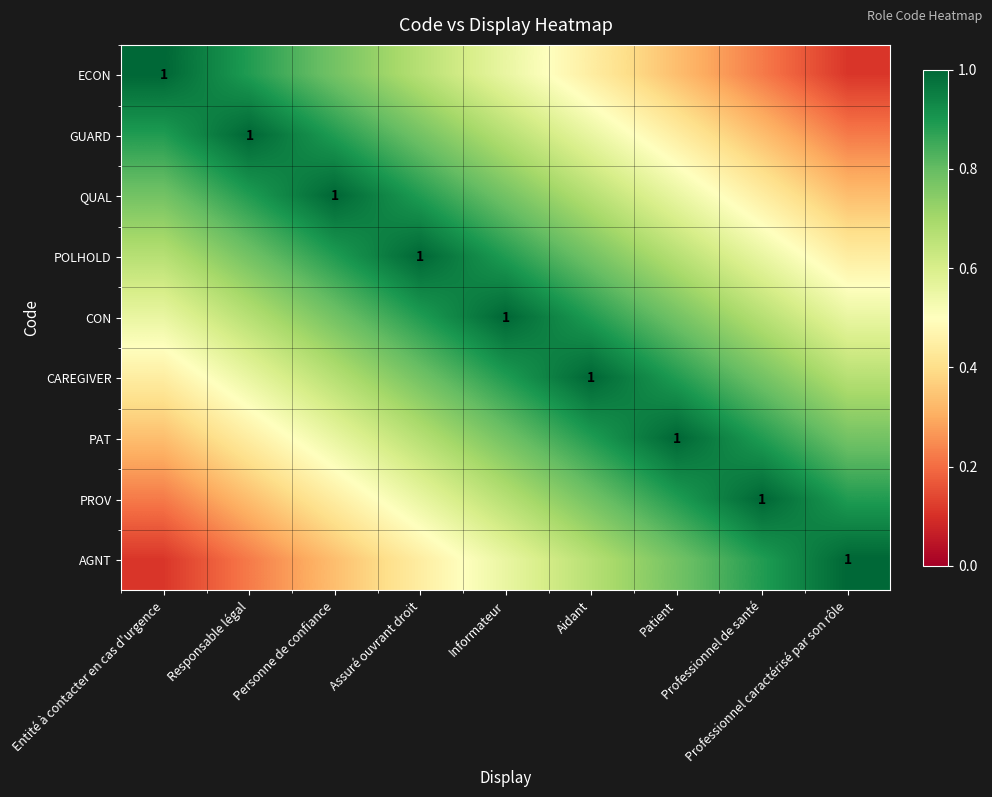

True or false: PAT has a value of 1.1 at Assuré ouvrant droit.

False